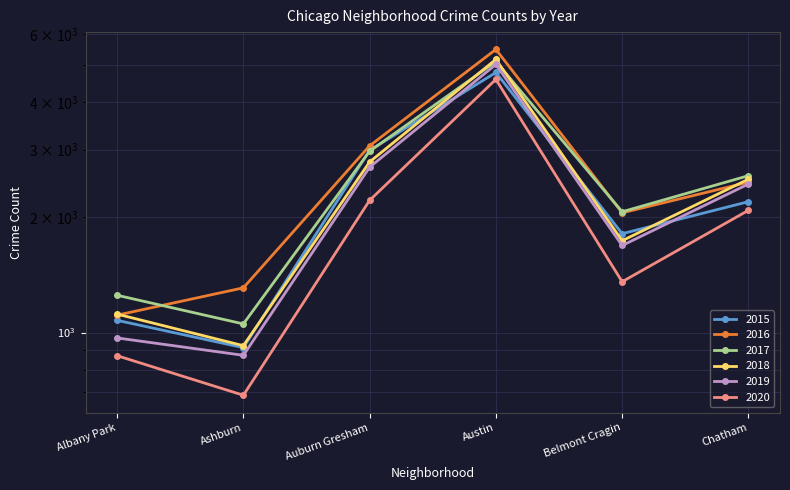

Is the value of 2019 at Austin greater than the value of 2020 at Albany Park?

Yes